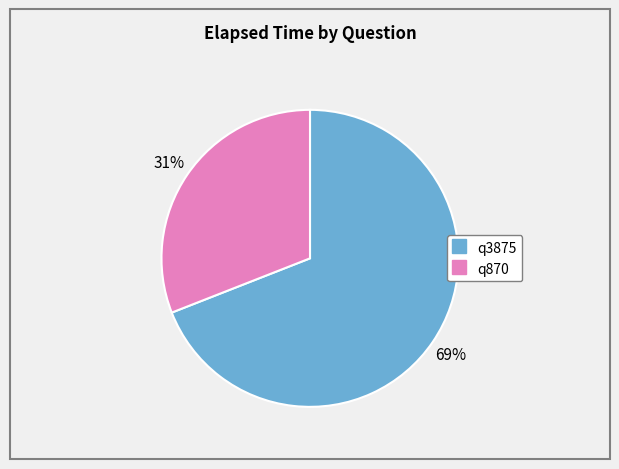

True or false: q870 accounts for 18% of the total.

False